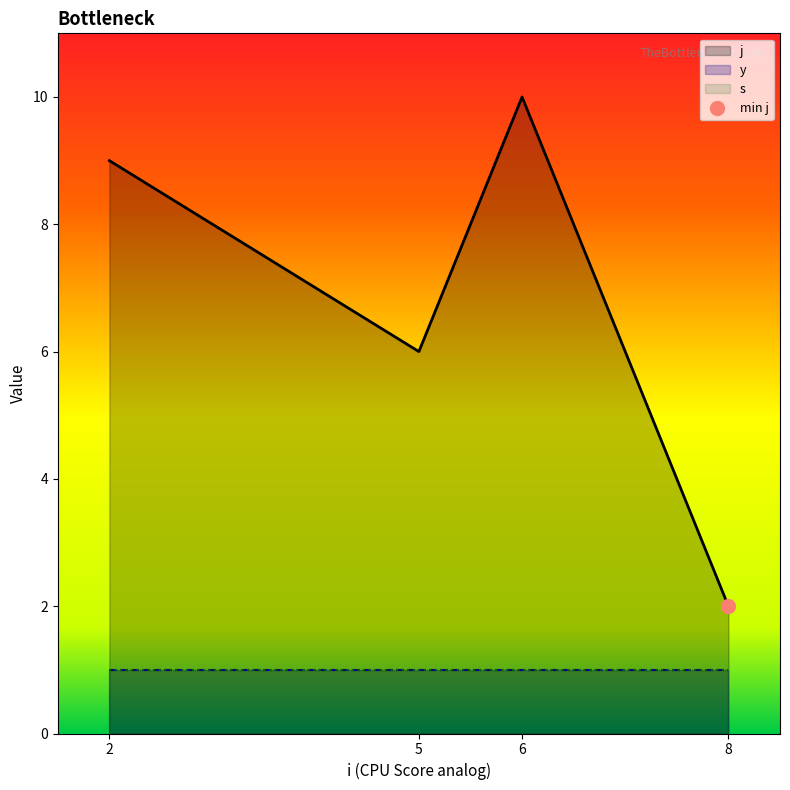

True or false: y and s cross at least once.

False